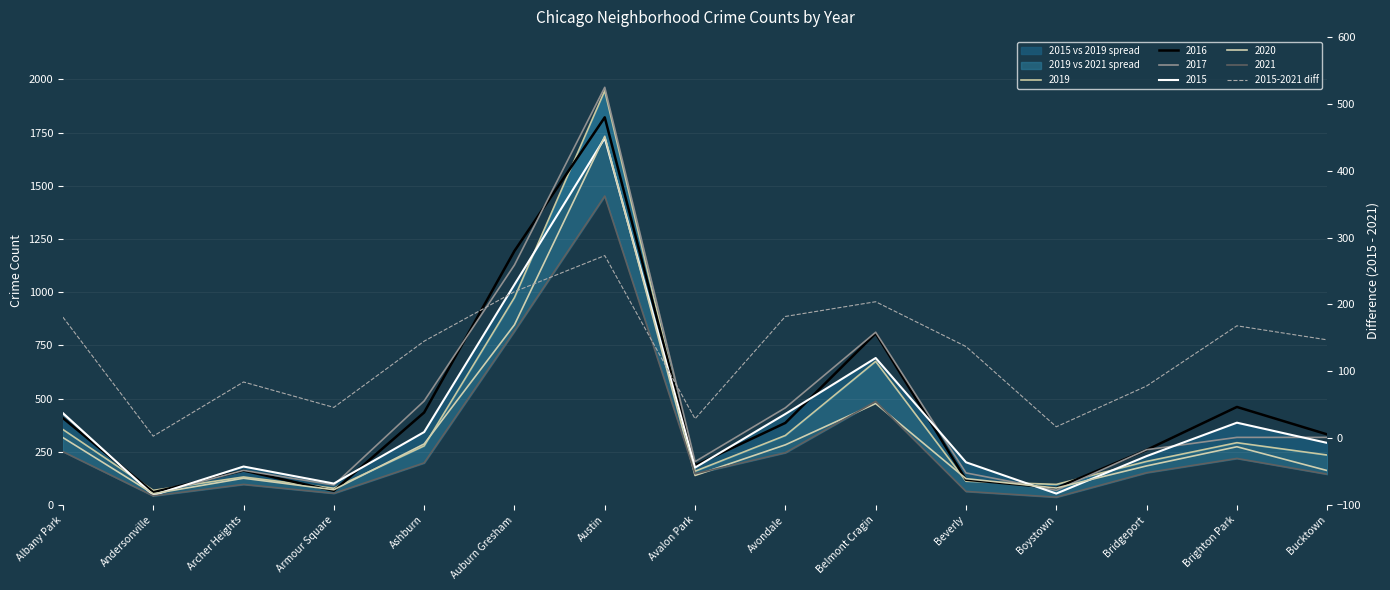

What is the change in value from Auburn Gresham to Belmont Cragin?

-15